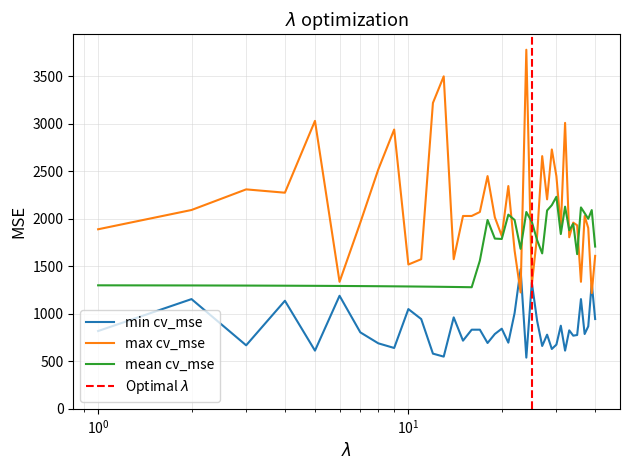

True or false: mean cv_mse and min cv_mse intersect in this chart.

False